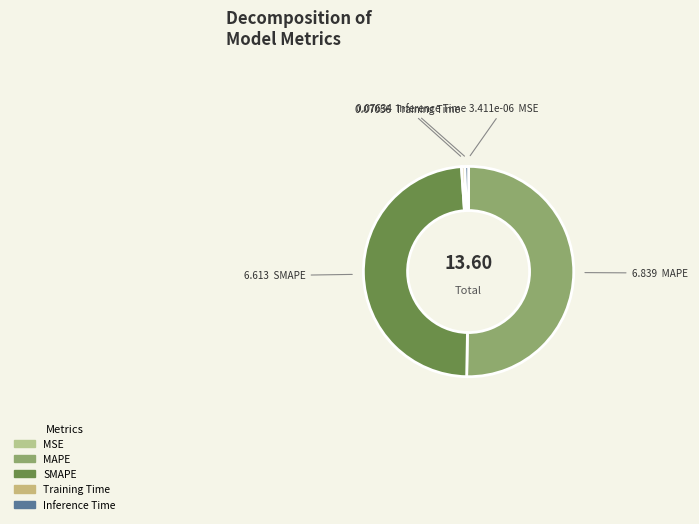

What percentage do Inference Time and MSE together represent?

0.6%